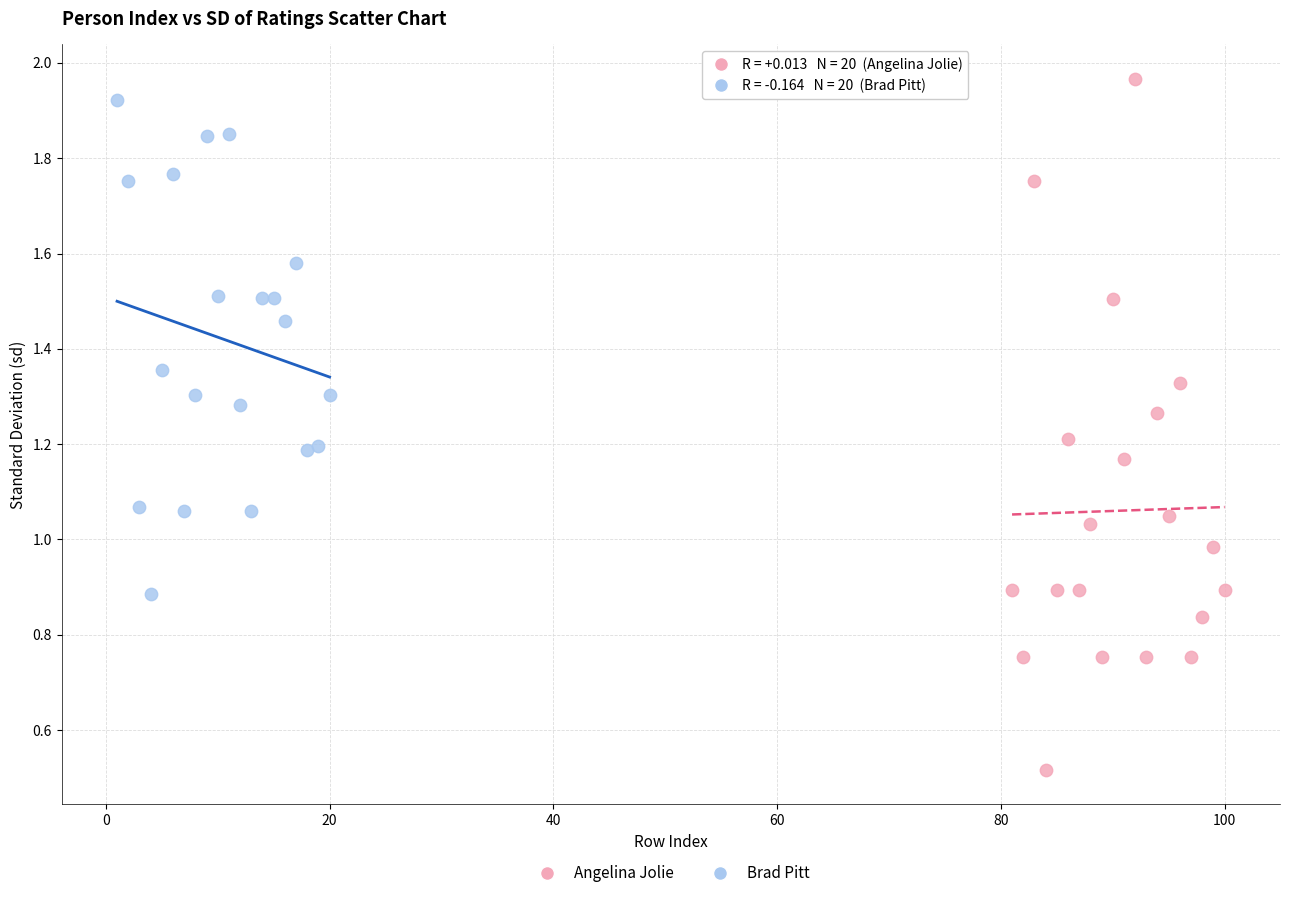

Which series reaches the minimum Y coordinate?

Angelina Jolie